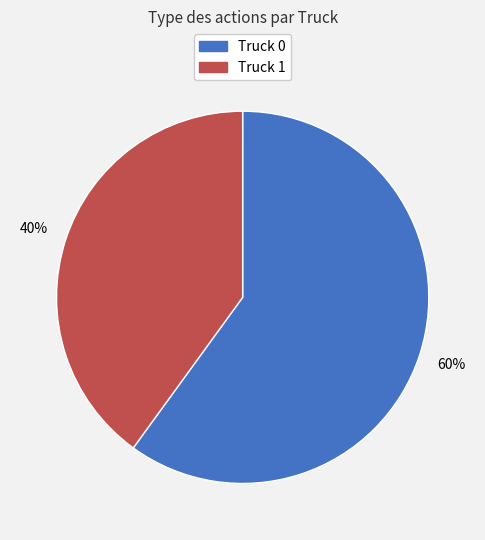

Rank the categories by value from lowest to highest.

Truck 1, Truck 0